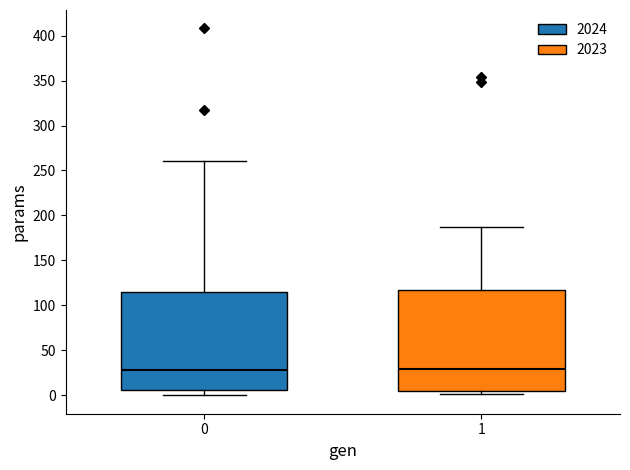

Reading left to right, read every box against the y-axis: the position of its median line, the range the box covers, and the ends of its whiskers. The values are not printed on the chart, so give them approximately, as read against the axis.

0: median 30, box 5 to 115, whiskers 0 to 260
1: median 30, box 5 to 115, whiskers 0 to 185